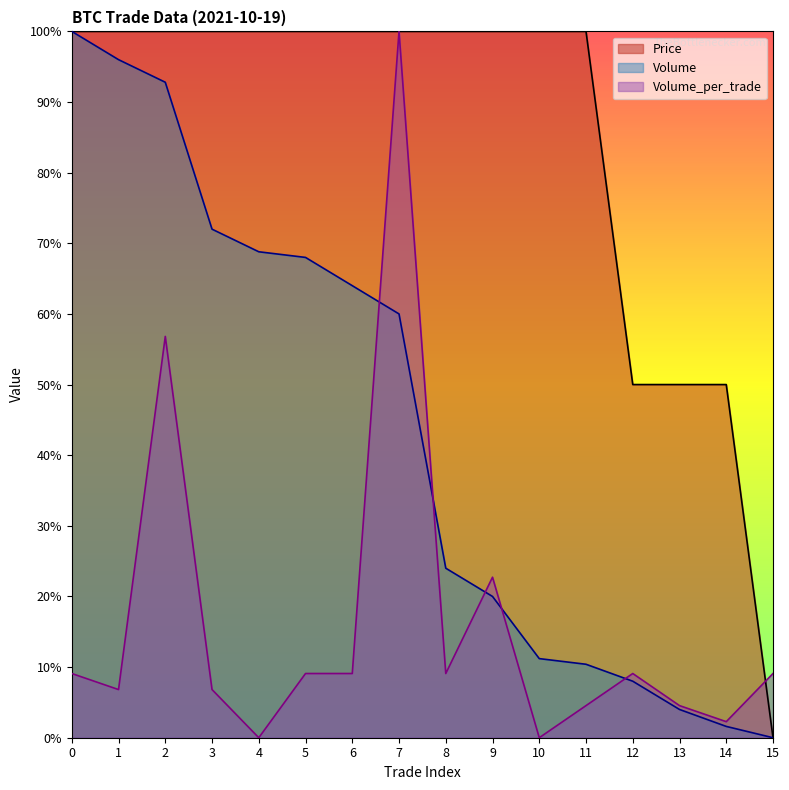

At how many categories does at least one series exceed 61?

12